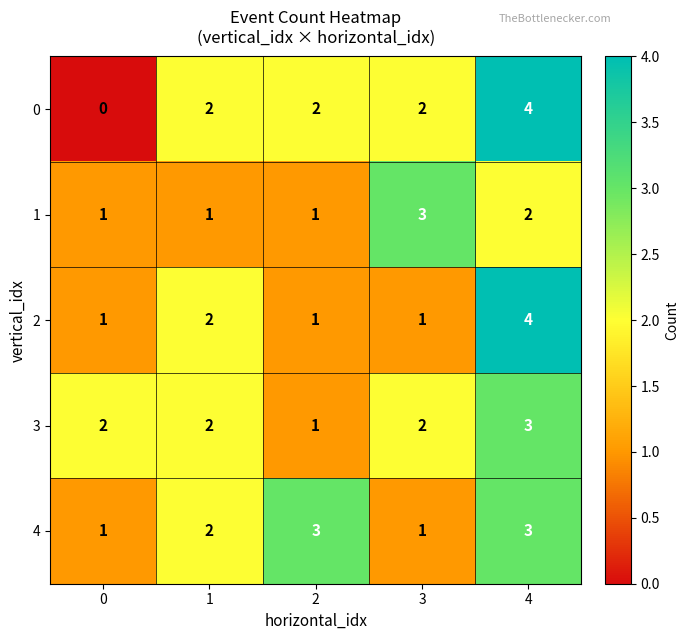

Reading left to right, extract all data points from this chart.

0: 0	2	2	2	4
1: 1	1	1	3	2
2: 1	2	1	1	4
3: 2	2	1	2	3
4: 1	2	3	1	3